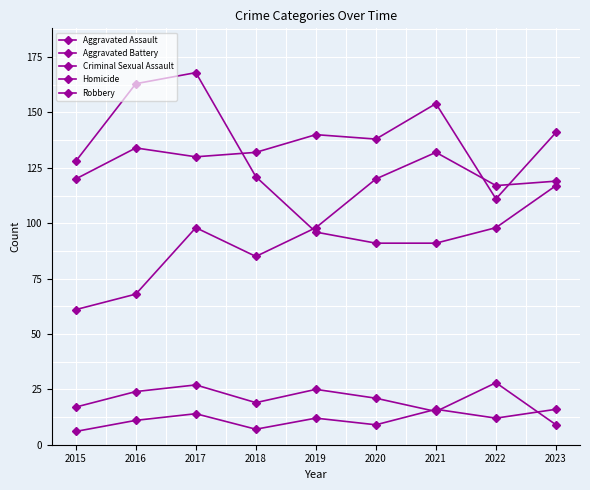

Reading right to left, transcribe all the data shown in this chart.

Aggravated Assault: 119	117	132	120	98	85	98	68	61
Aggravated Battery: 141	111	154	138	140	132	130	134	120
Criminal Sexual Assault: 9	28	15	21	25	19	27	24	17
Homicide: 16	12	16	9	12	7	14	11	6
Robbery: 117	98	91	91	96	121	168	163	128